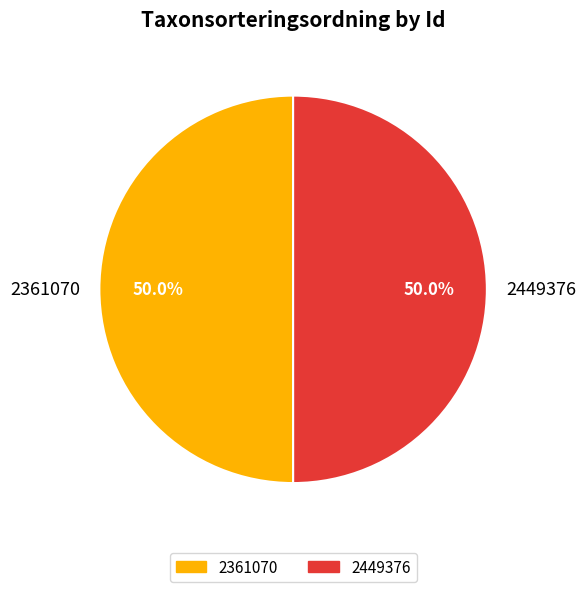

What is the ratio of the value at 2449376 to the value at 2361070?

1.0